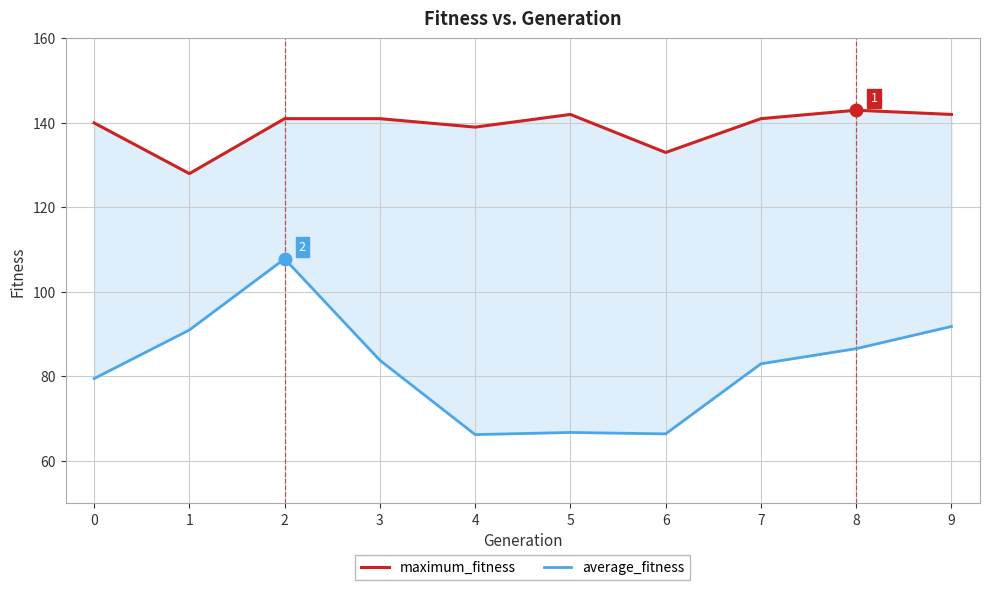

List the series in order of their overall mean, highest first.

maximum_fitness, average_fitness